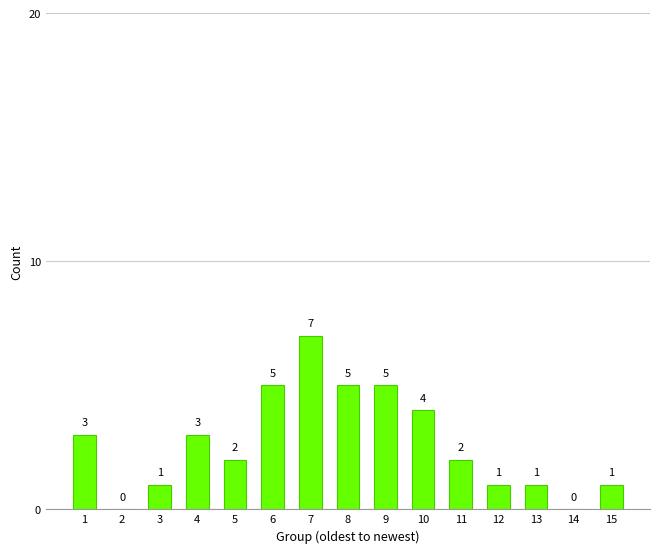

Reading left to right, extract all data points from this chart.

1=3	2=0	3=1	4=3	5=2	6=5	7=7	8=5	9=5	10=4	11=2	12=1	13=1	14=0	15=1